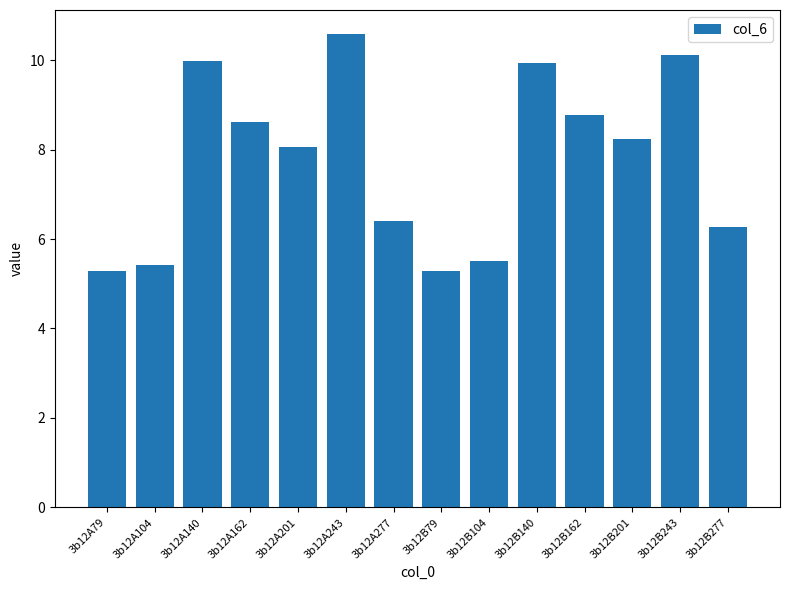

What is the sum of the values at 3b12B243 and 3b12A201?

18.2